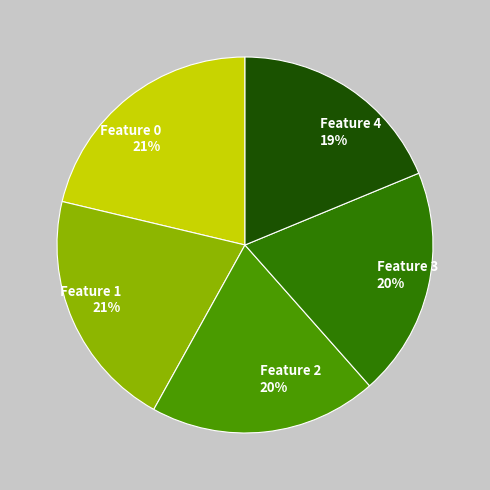

Is there any slice that represents more than half of the pie?

No